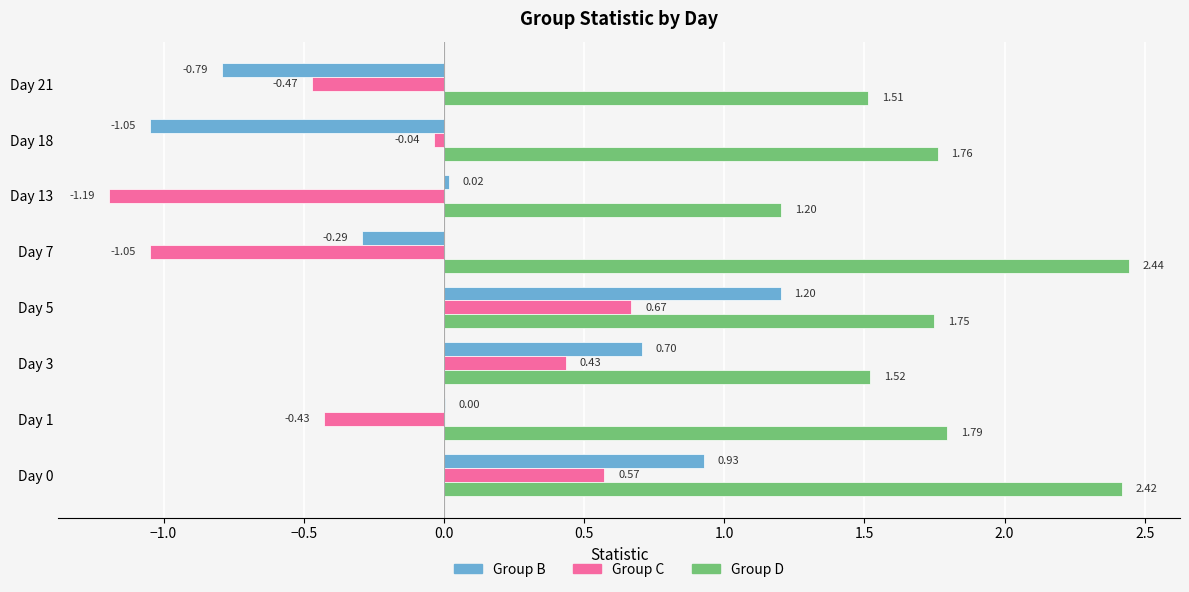

What is the total value across all series at Day 7?

1.1